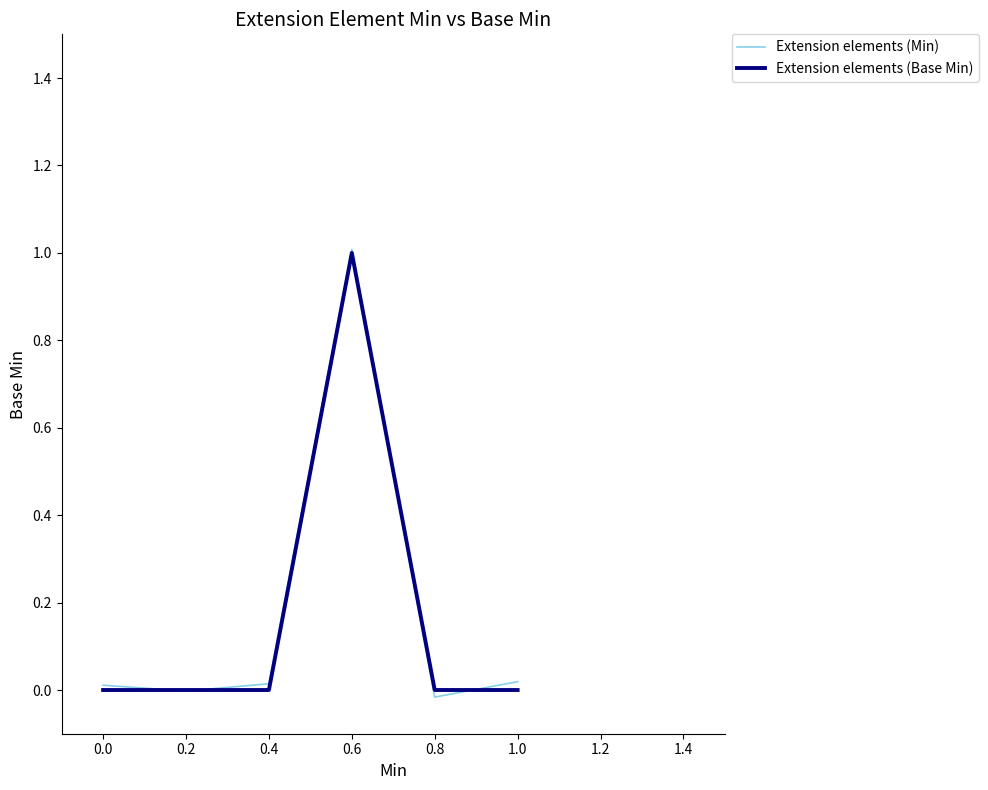

Count the number of categories in the chart.

6